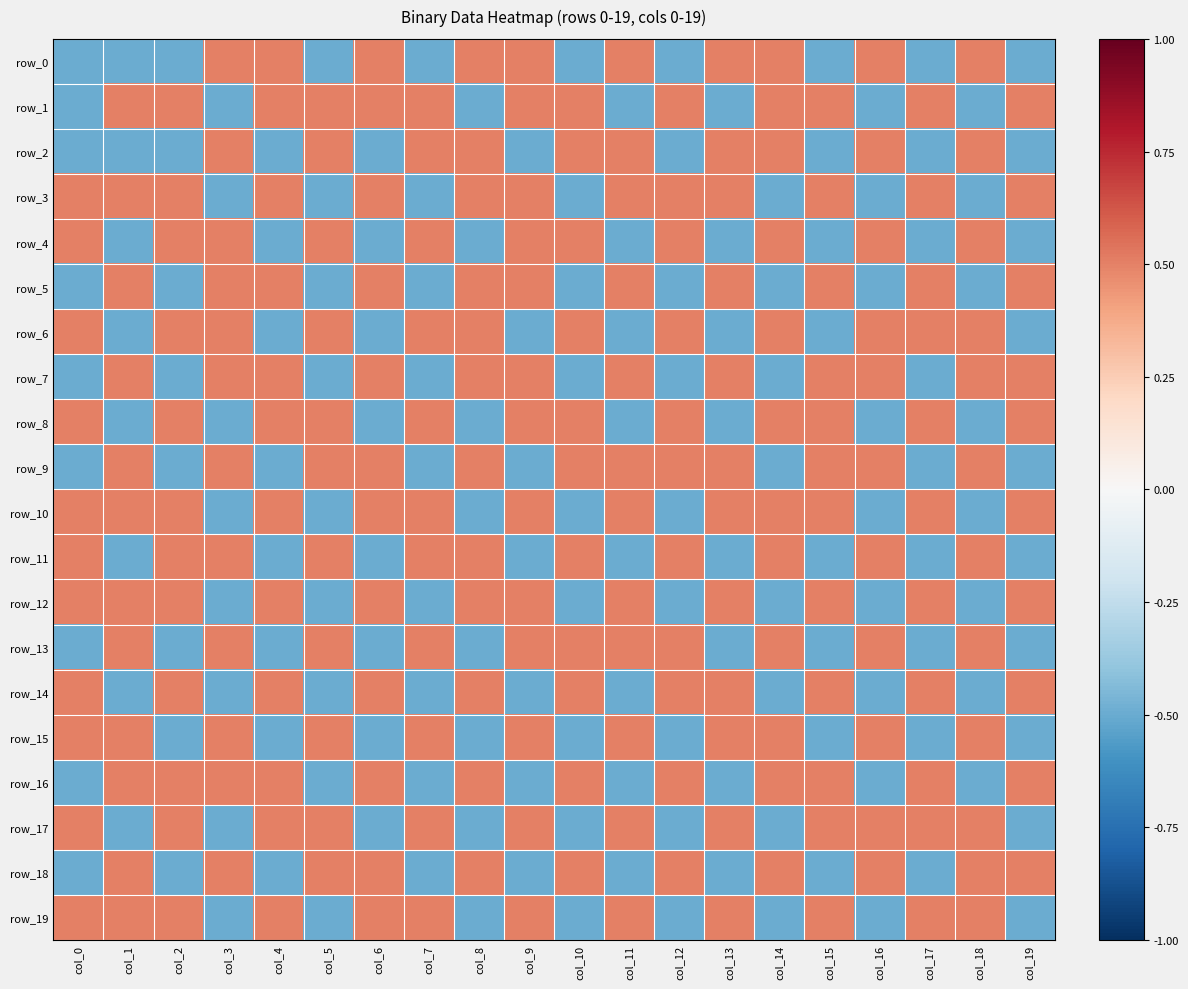

True or false: row_2 has a value of -0.5 at col_9.

True